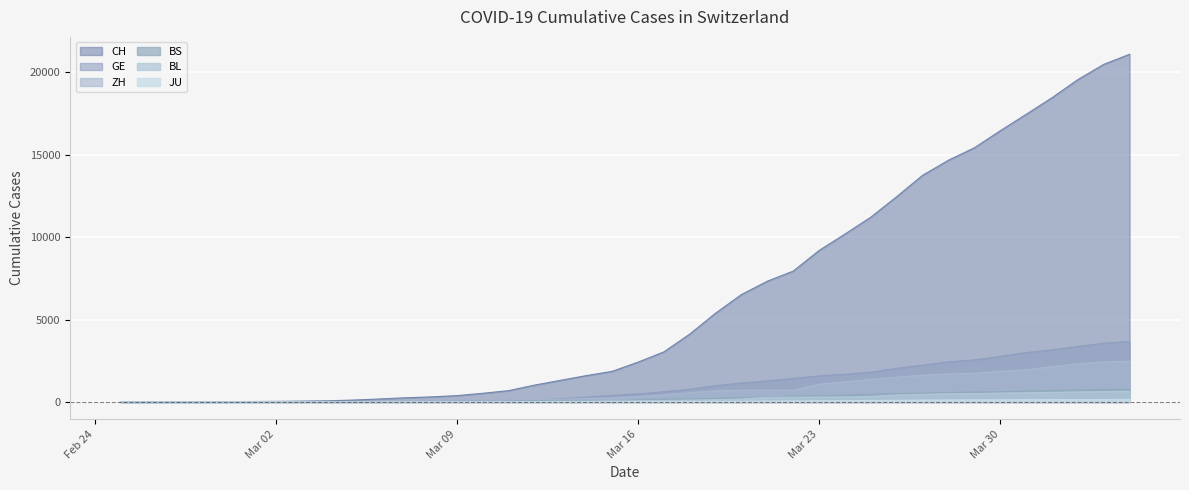

Which series changed the most between 2020-02-28 and 2020-03-19?

CH